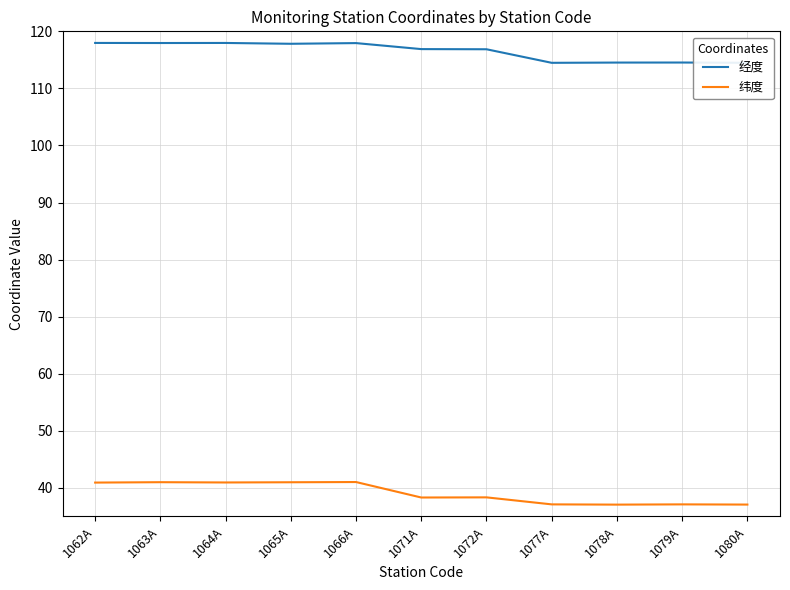

Rank the series by their maximum value, from highest to lowest.

经度, 纬度